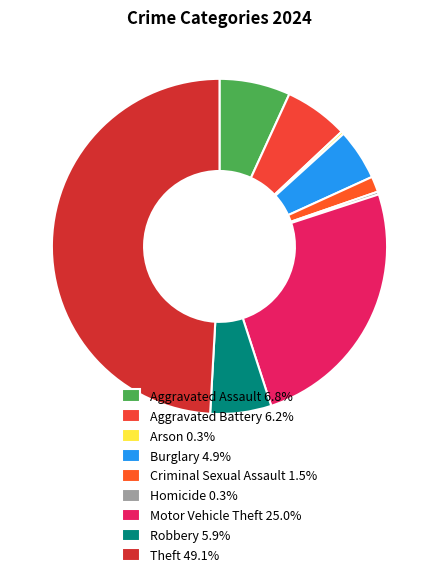

To the nearest percent, what is the difference between the Homicide and Criminal Sexual Assault slice percentages?

1%